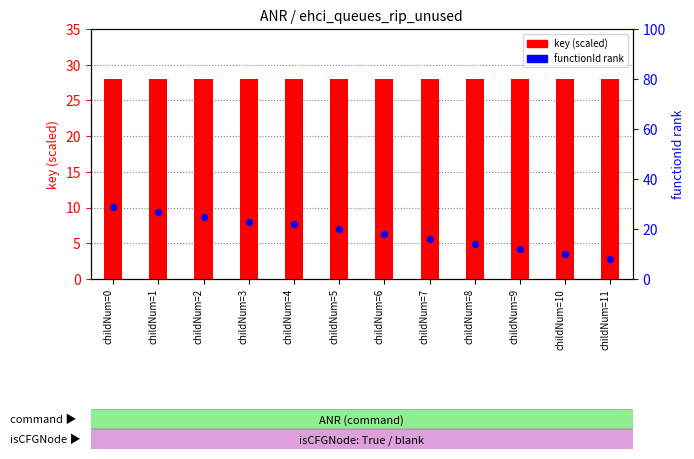

Which series has the largest Y range (max minus min)?

functionId_normalized